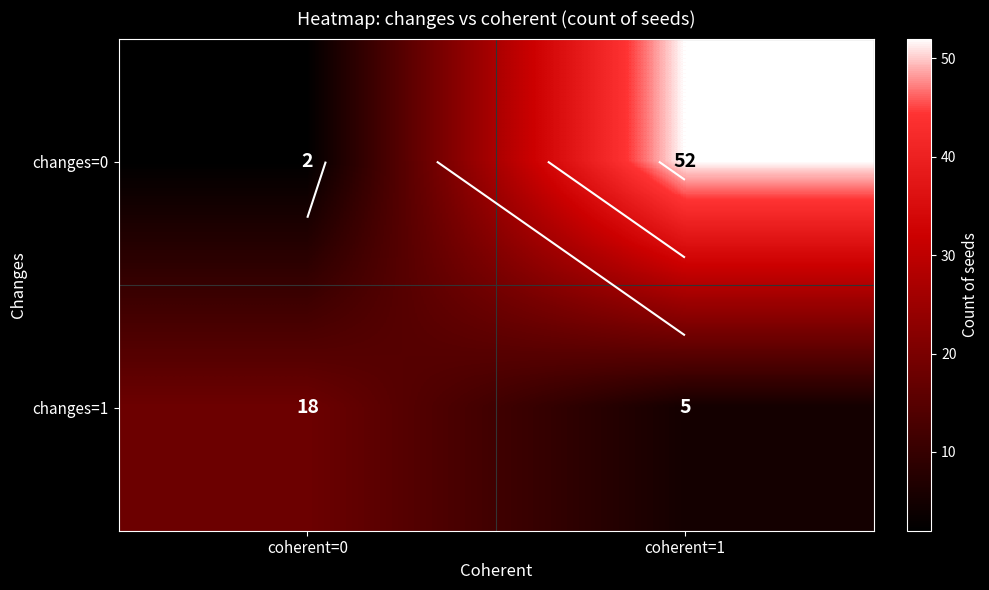

What is the minimum value for changes=0?

2